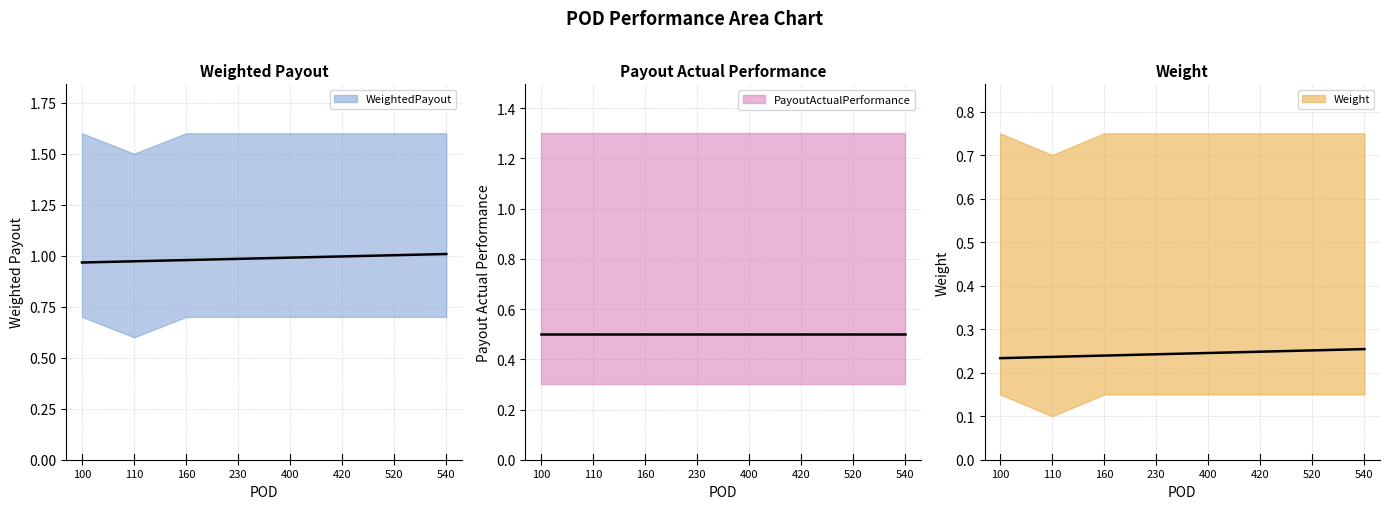

What is the maximum value for WeightedPayout?

1.0